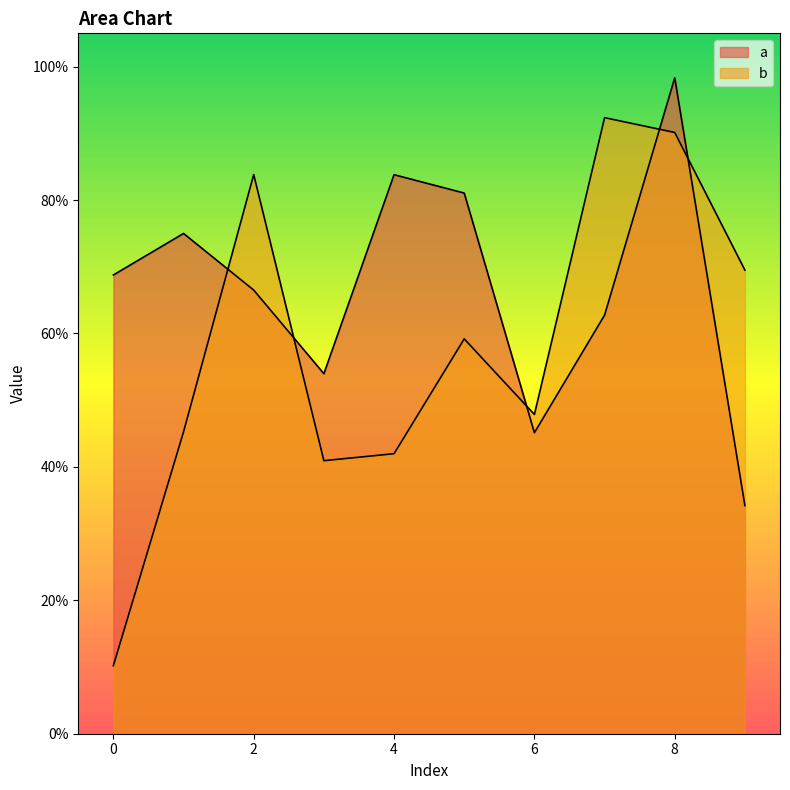

At which category is the sum across all series the highest?

8